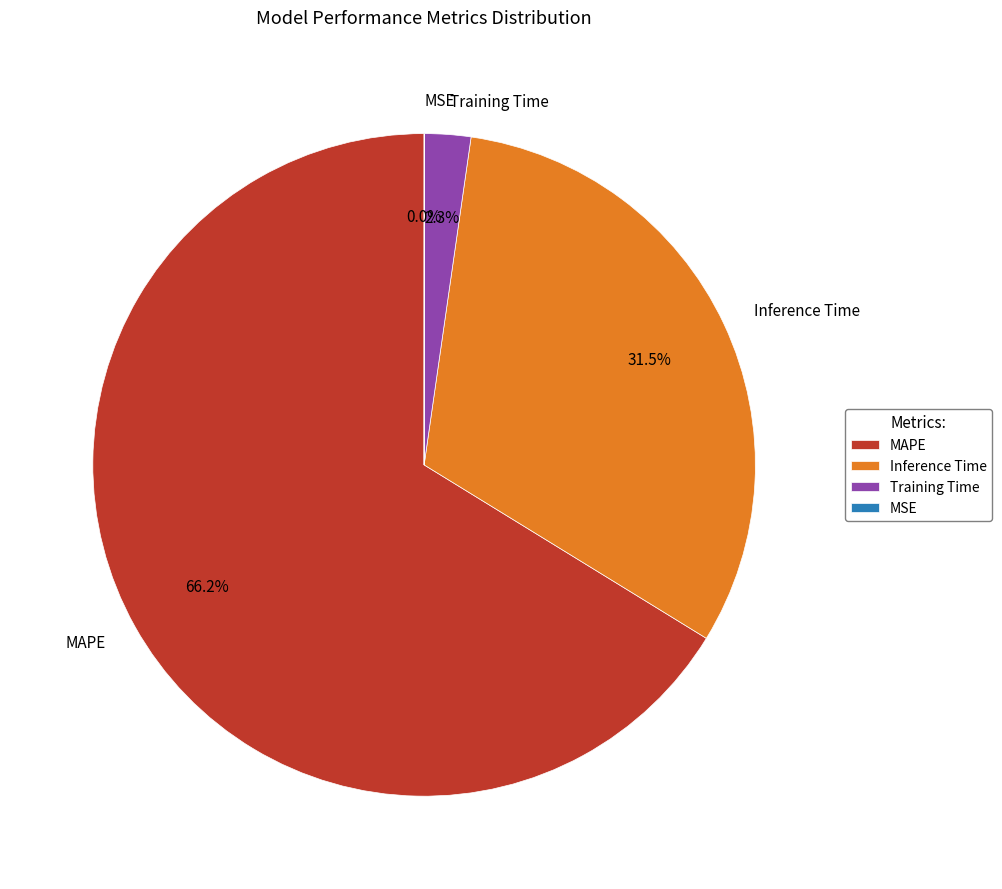

Which slice is the largest?

MAPE